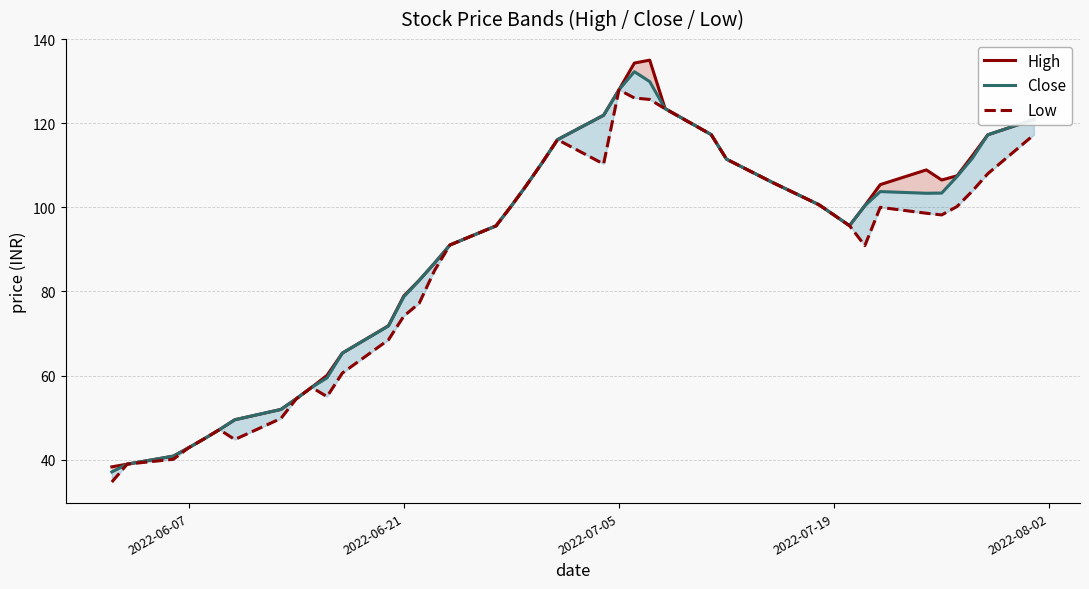

What value does the High series have at 2022-06-21?

79.0